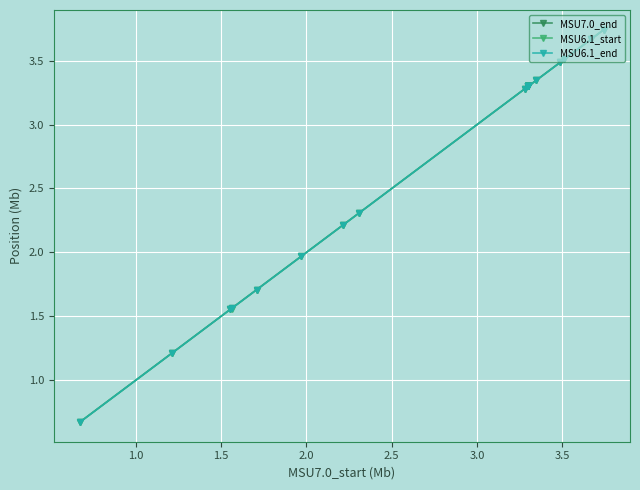

At how many categories does at least one series exceed 1?

19